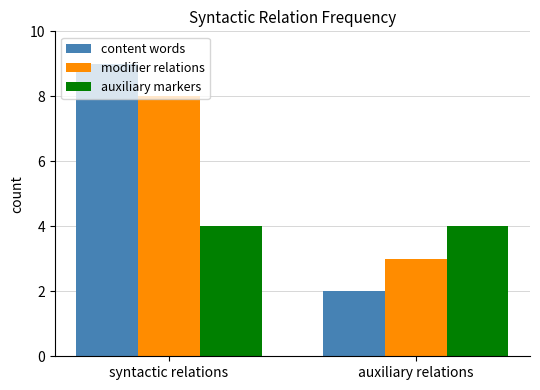

Which series has the widest spread of values?

content words